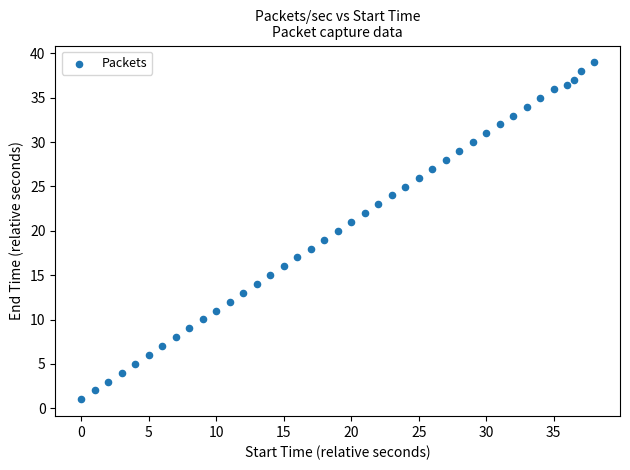

What is the range of Y values (max minus min)?

38.0